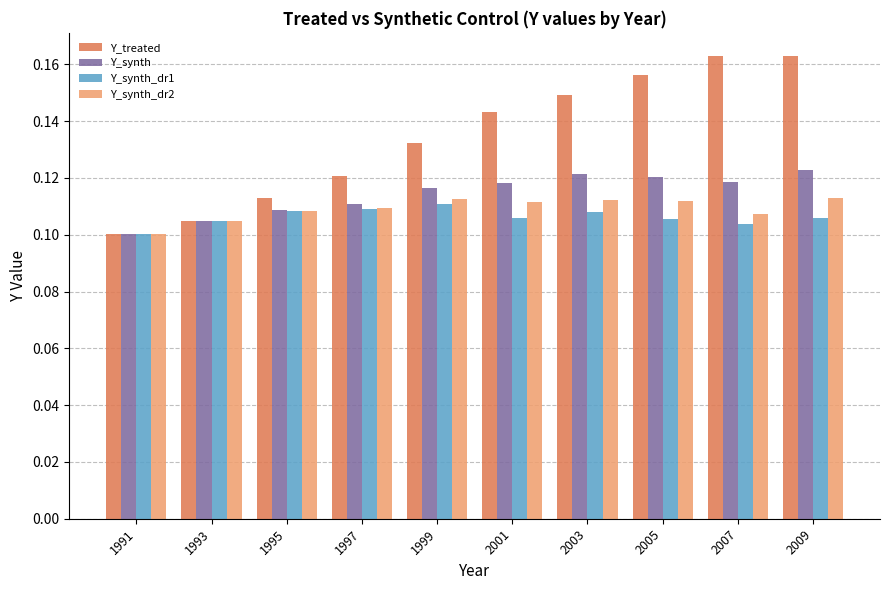

The value of Y_synth_dr2 at 2009 is 0.1. True or false?

True